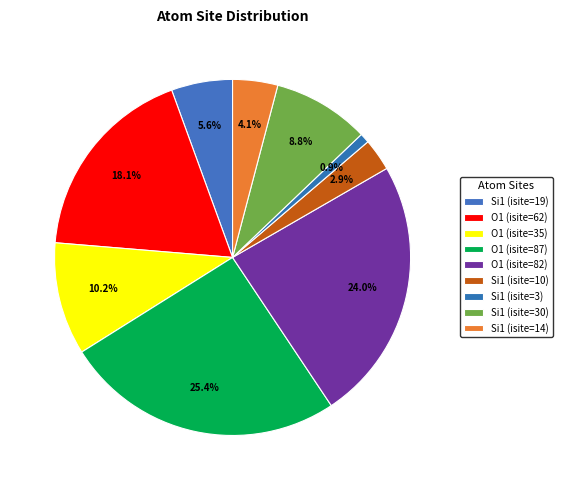

What is the ratio of the value at O1 (isite=62) to the value at Si1 (isite=3)?

20.7